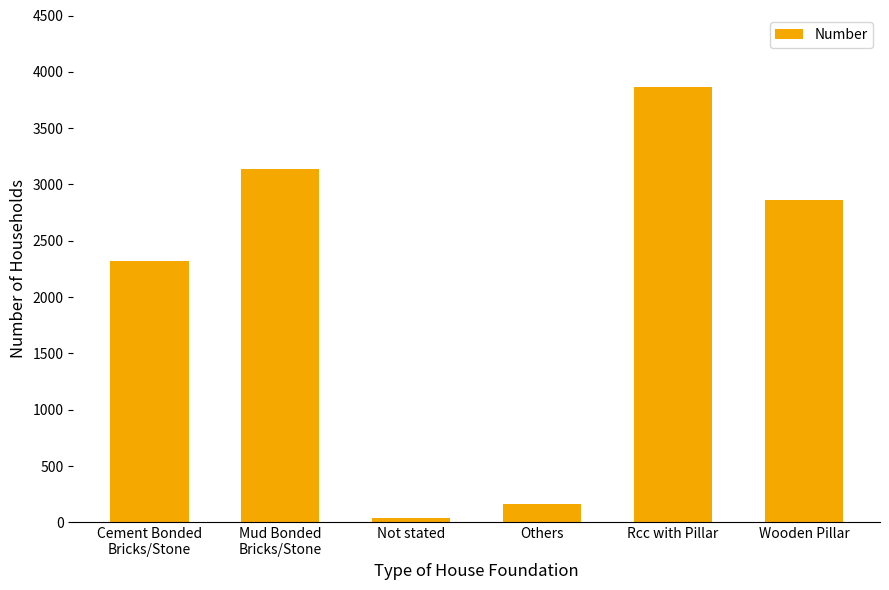

List the labels in order of value, smallest first.

Not stated, Others, Cement Bonded
Bricks/Stone, Wooden Pillar, Mud Bonded
Bricks/Stone, Rcc with Pillar